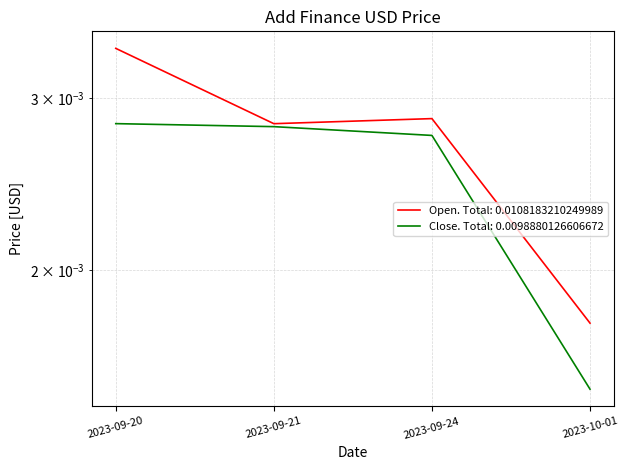

Does the chart have visible grid lines?

Yes